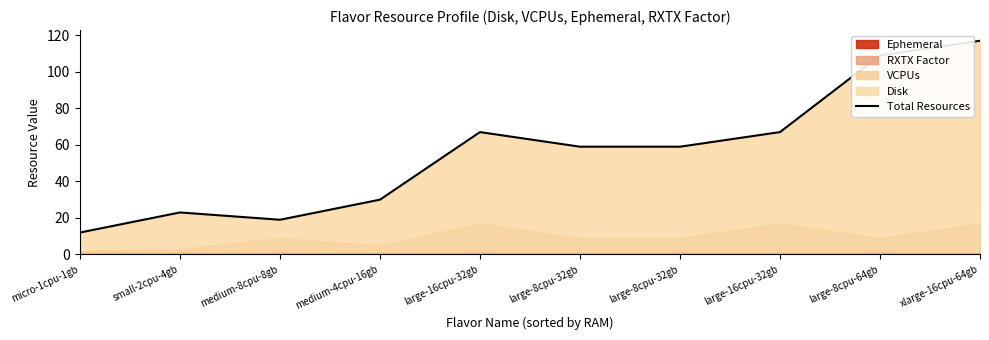

What is the greatest value displayed?

117